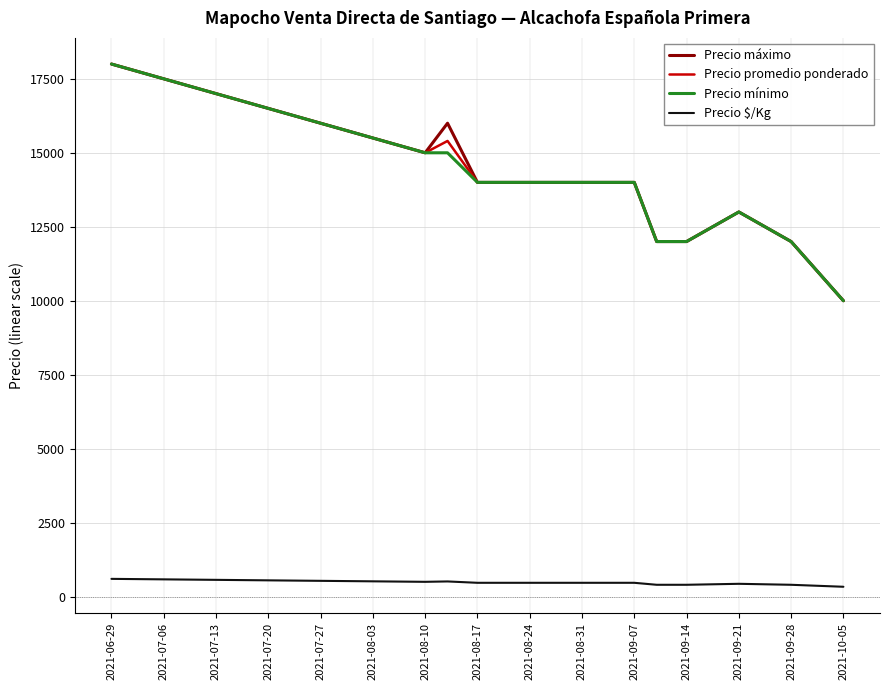

What is the difference between the maximum and second lowest values in the Precio máximo series?

6000